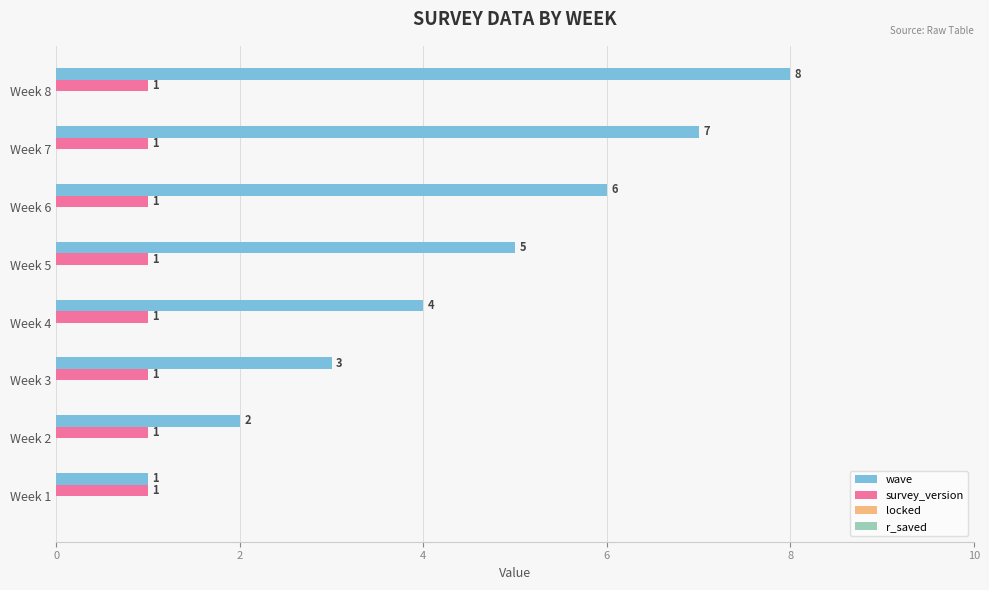

The survey_version series shows 2 at Week 1. True or false?

False